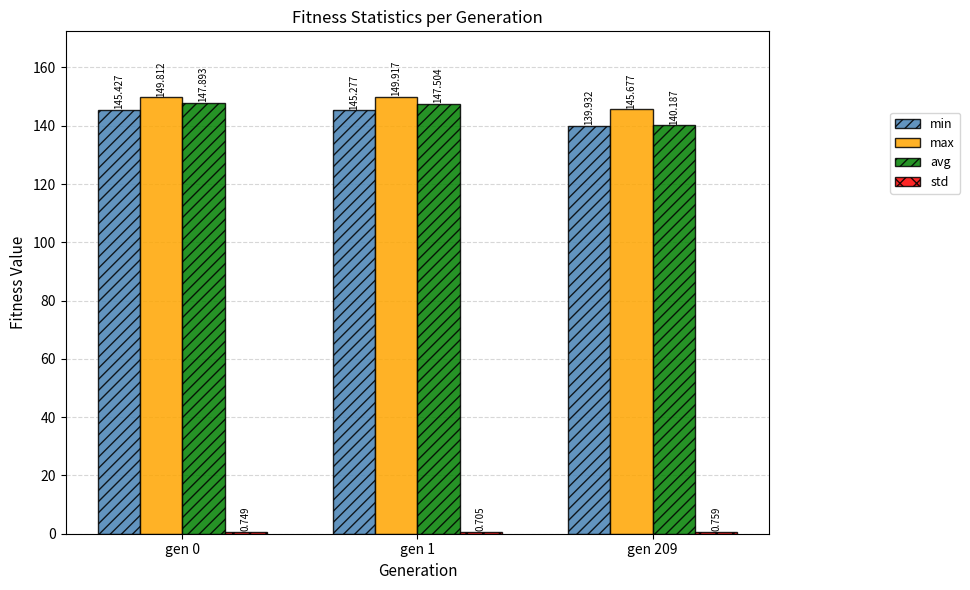

How many groups of bars are there?

3